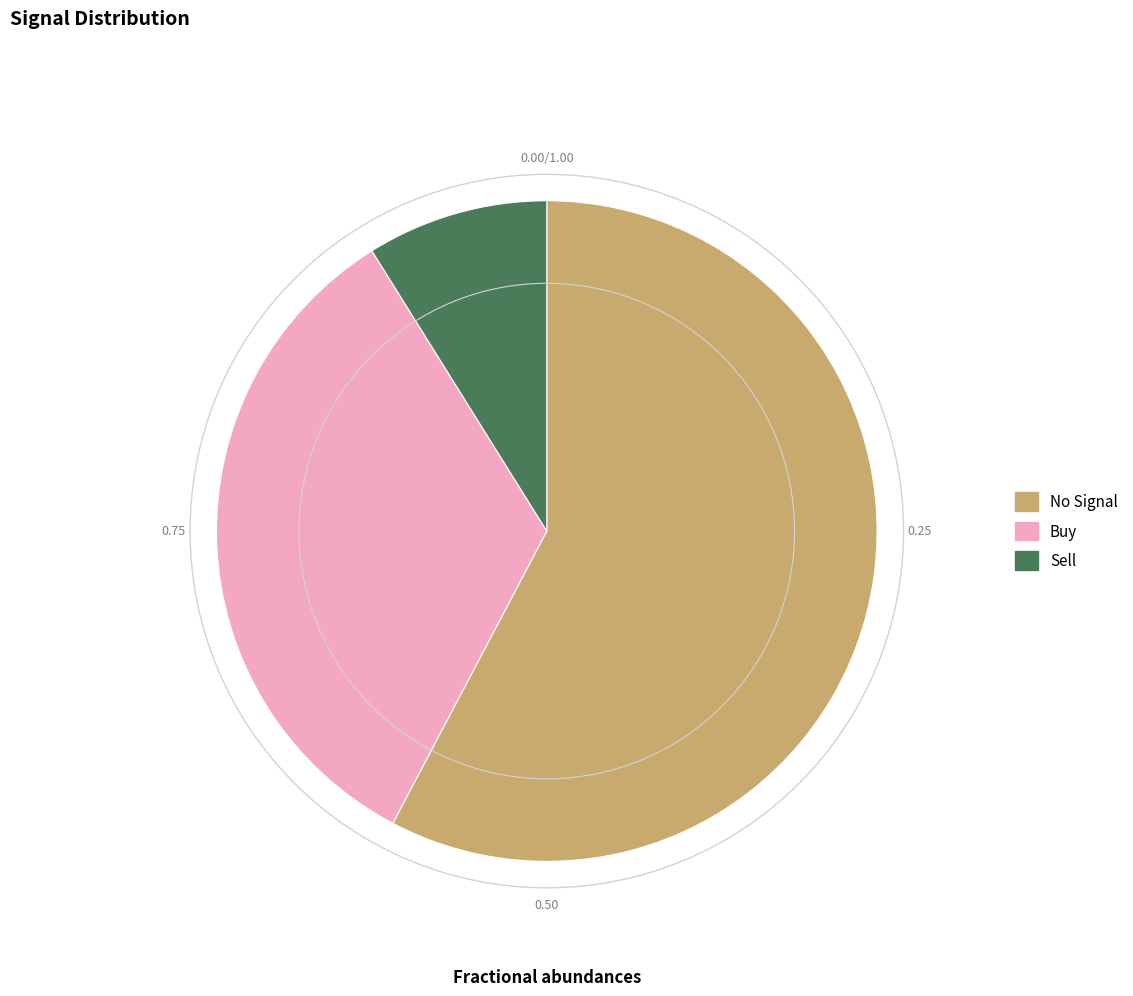

Which category has the smallest portion of the pie?

Sell